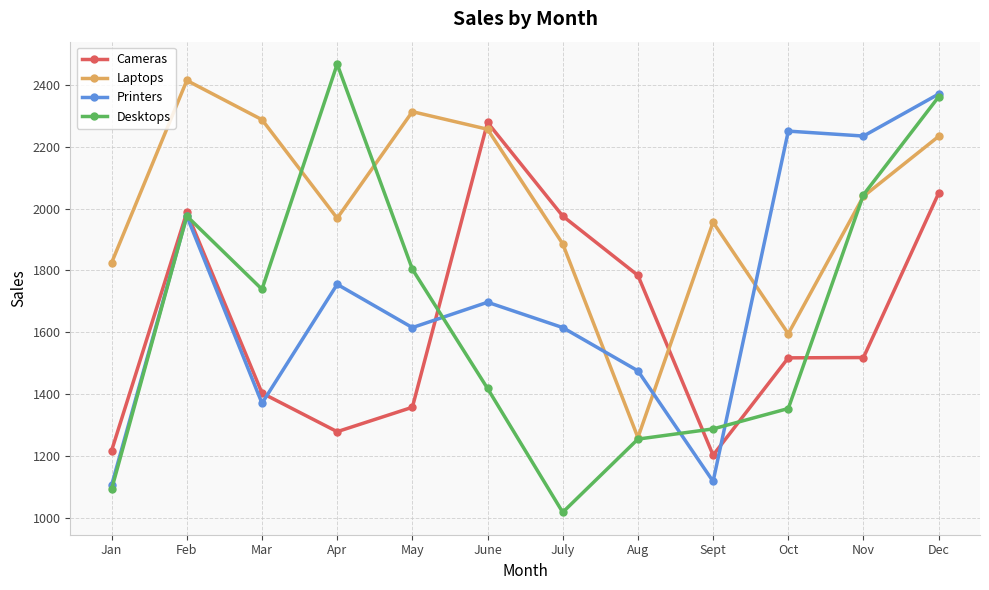

What is the label of the 8th point from the right?

May